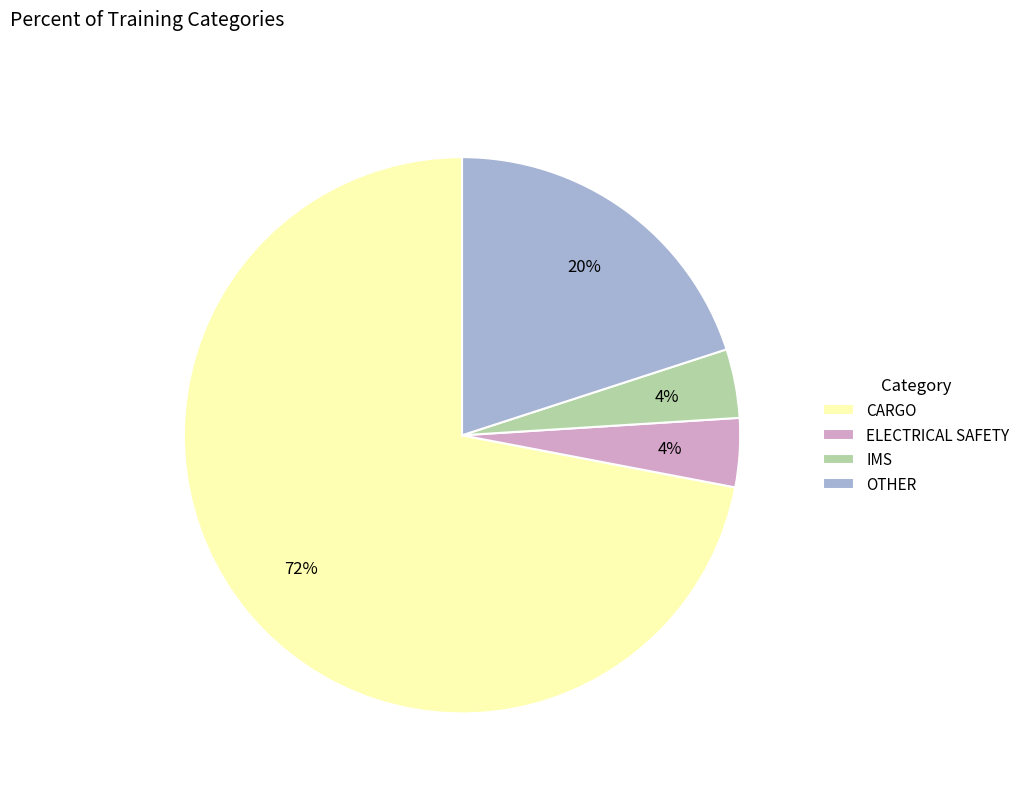

Count the number of slices in the pie.

4